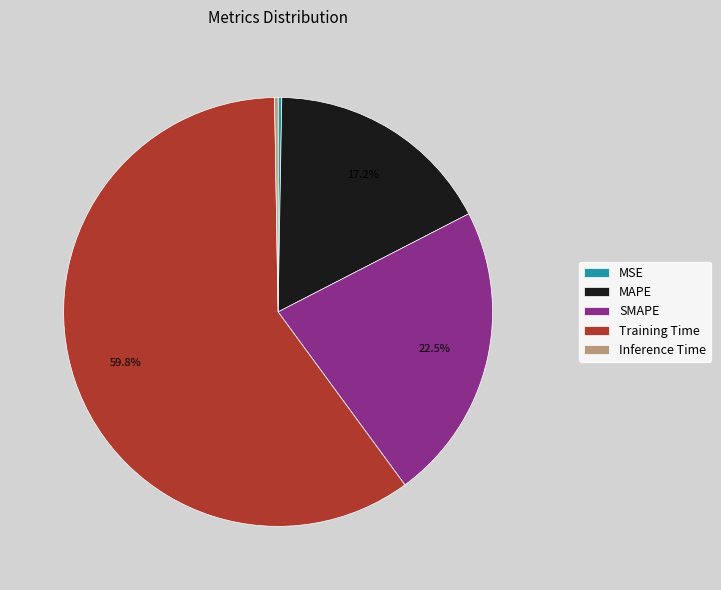

What percentage is NOT represented by MAPE?

82.8%